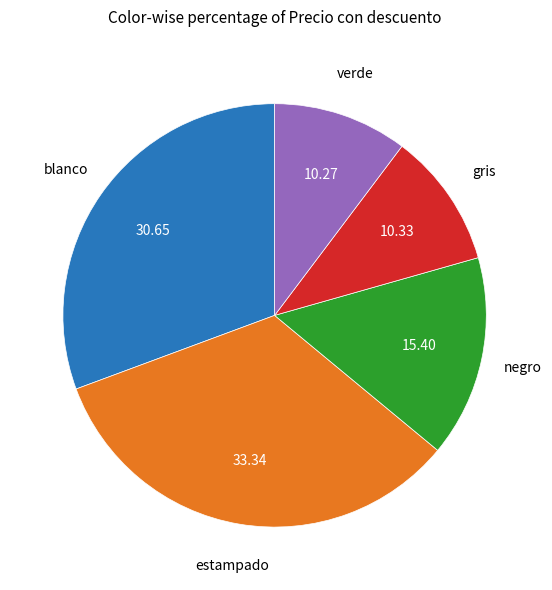

Does any single category account for the majority?

No